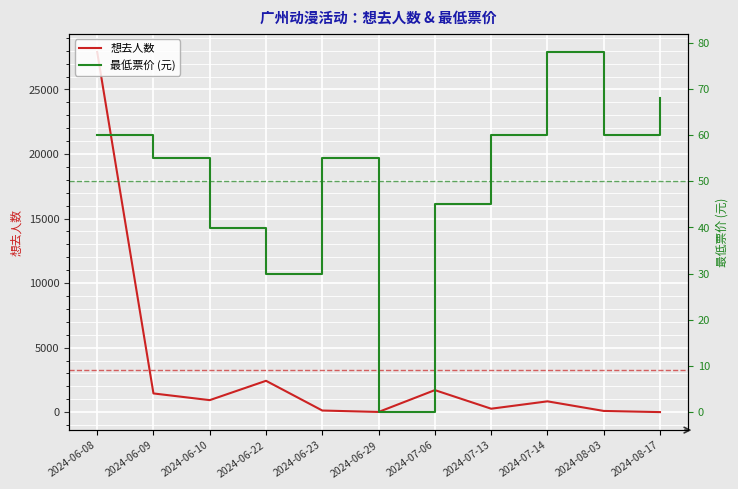

What position from the right is 2024-07-06?

5